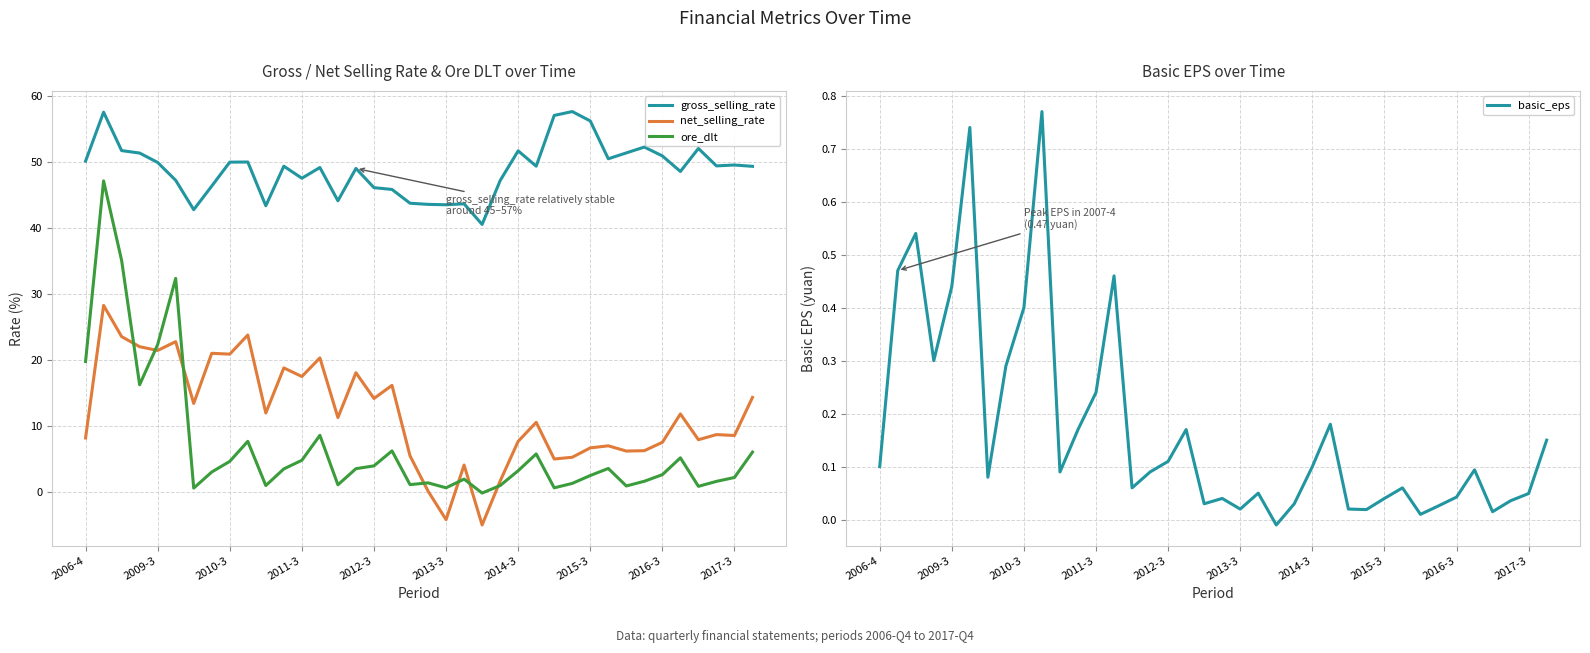

Is it true that net_selling_rate equals 17.4 at 2011-3?

True